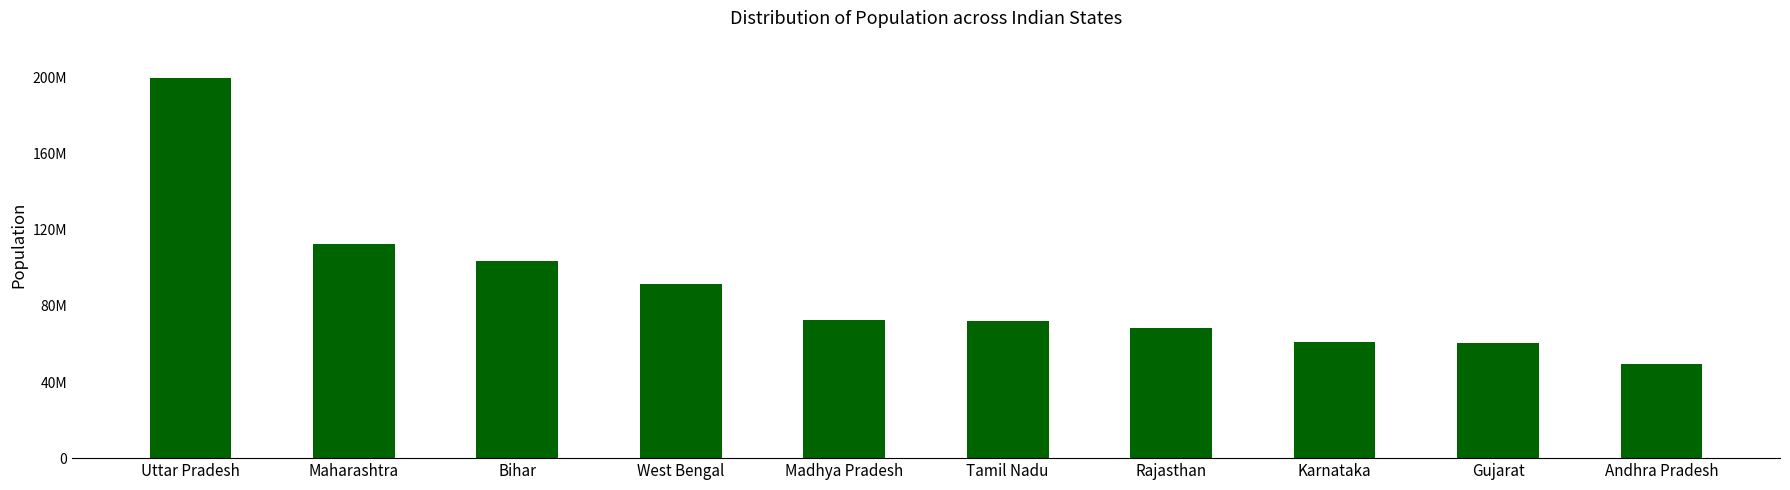

At which label does the data first exceed 72597565?

Uttar Pradesh